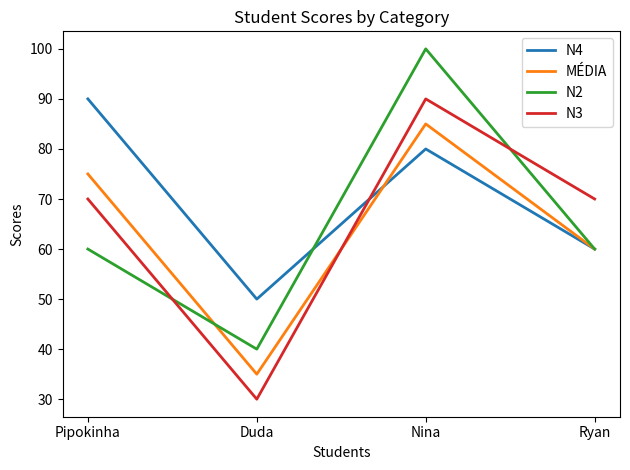

What is the difference between the maximum and minimum values in the MÉDIA series?

50